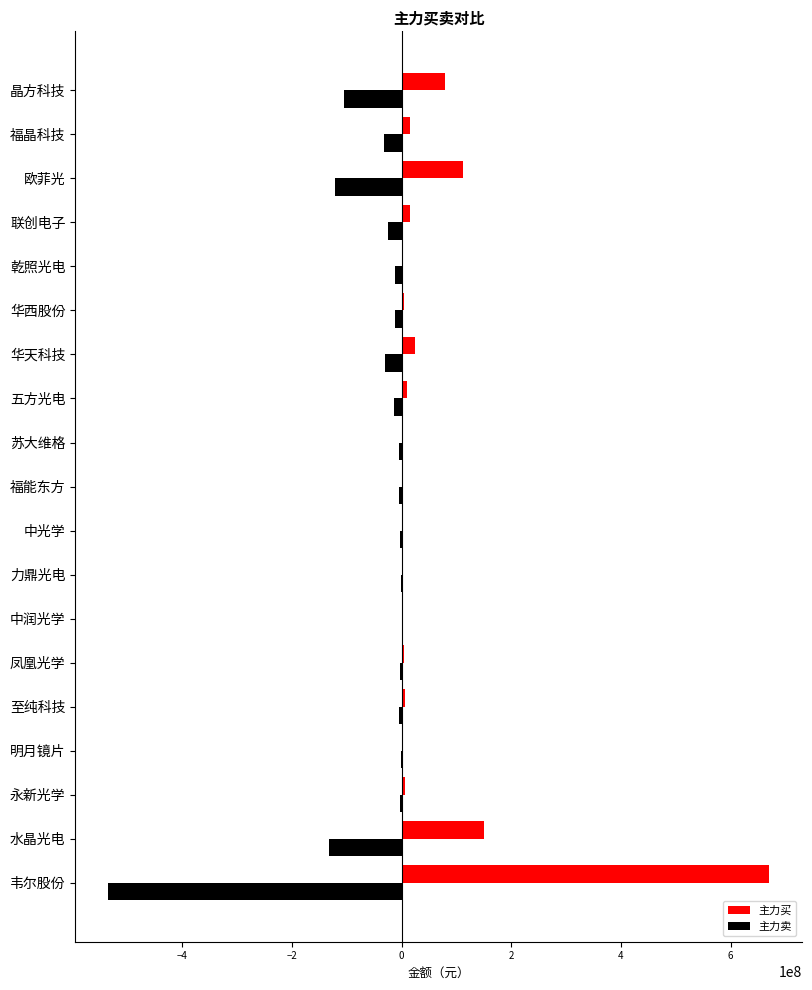

What is the greatest value displayed?

669849860